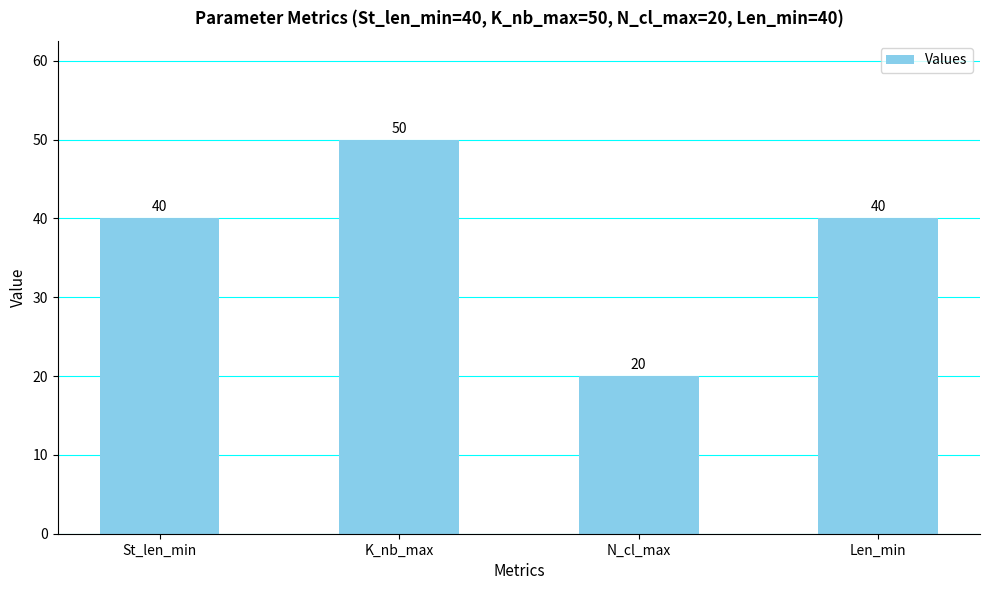

The value at Len_min is 40. True or false?

True